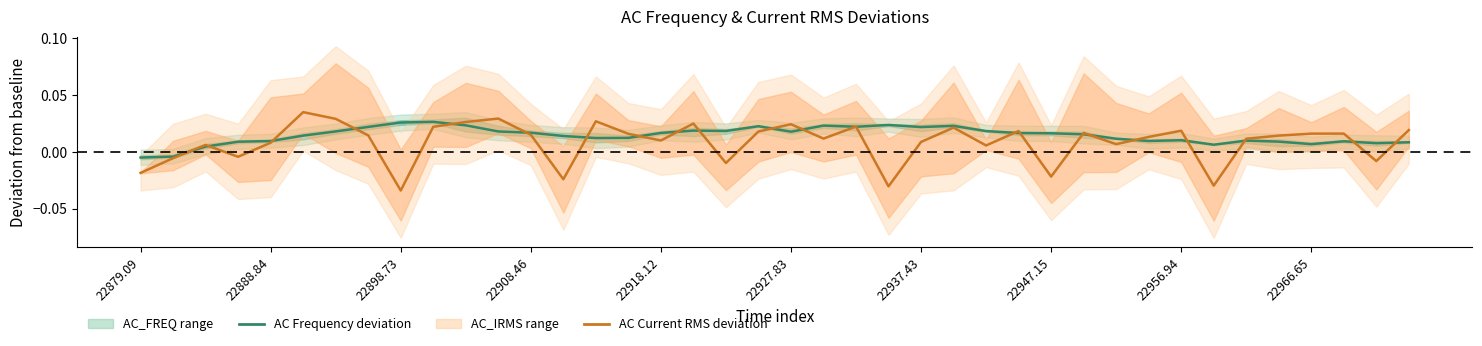

What is the difference between the maximum and minimum values in the AC Current RMS deviation series?

0.1